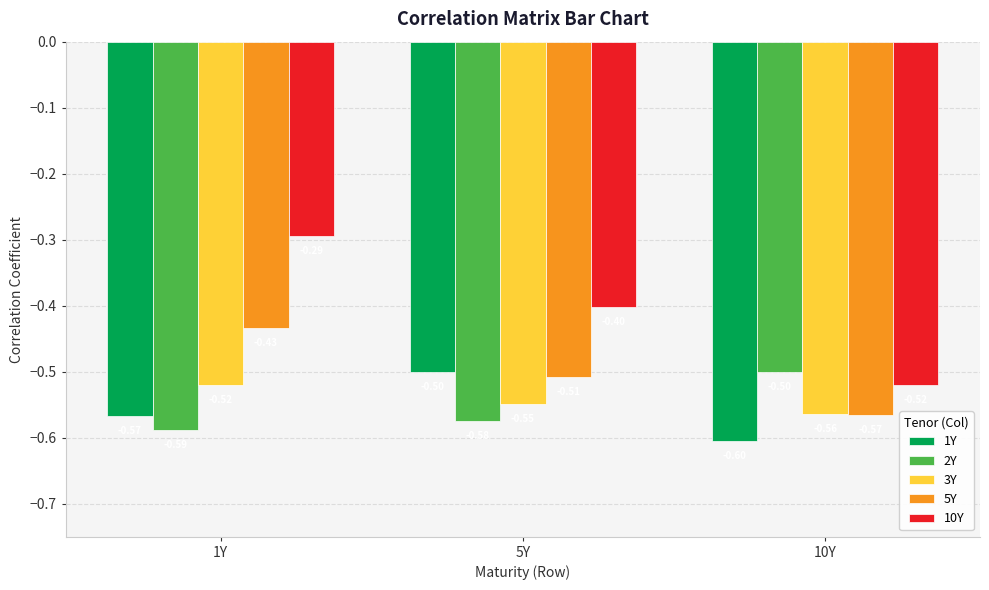

Which series has the largest total across all categories?

10Y